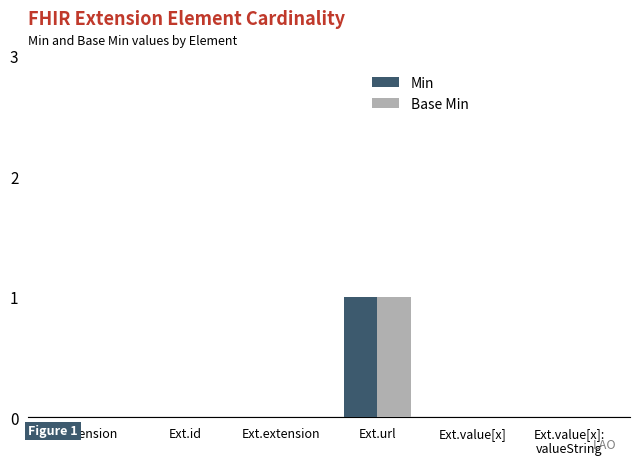

Reading left to right, what are all the values shown in this chart?

Min: 0	0	0	1	0	0
Base Min: 0	0	0	1	0	0